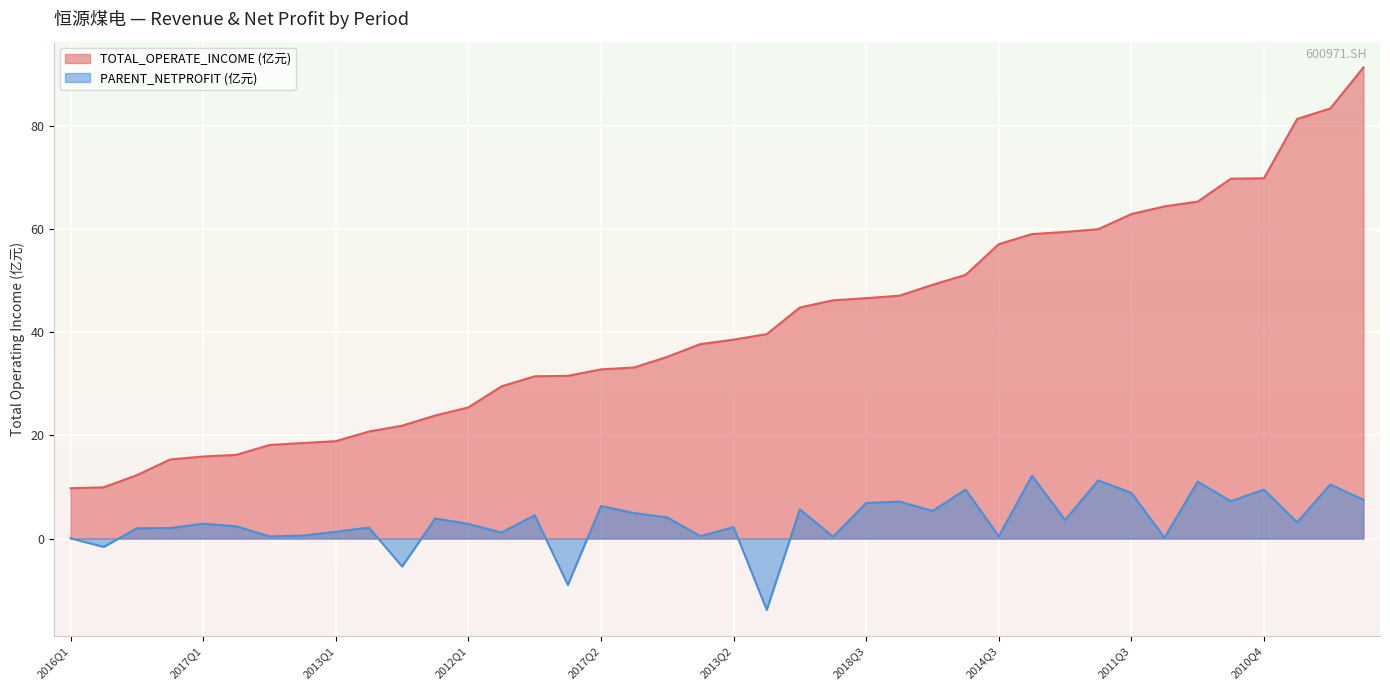

What value does the PARENT_NETPROFIT series have at 2020Q3?

4.1